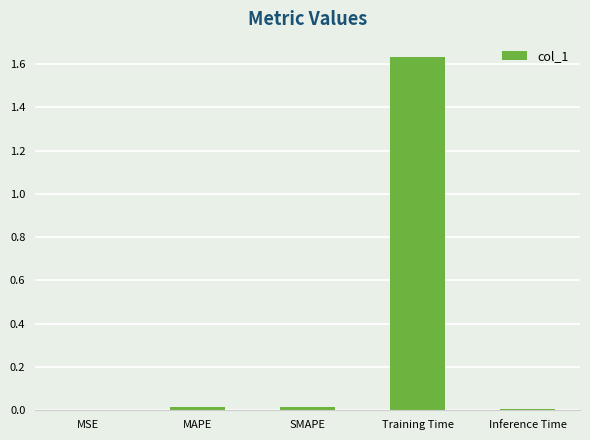

Is it true that the value at Training Time is 2.9?

False